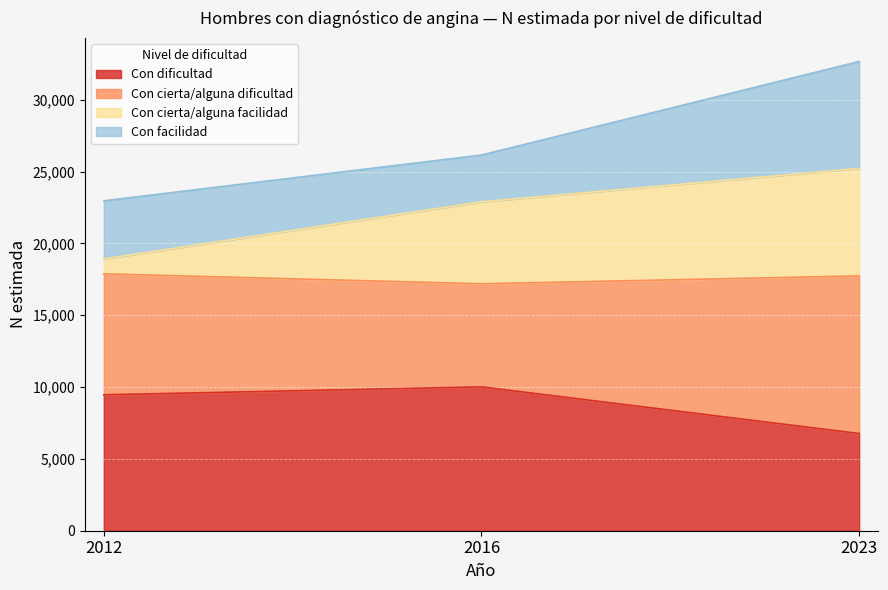

How many lines are shown in the chart?

4